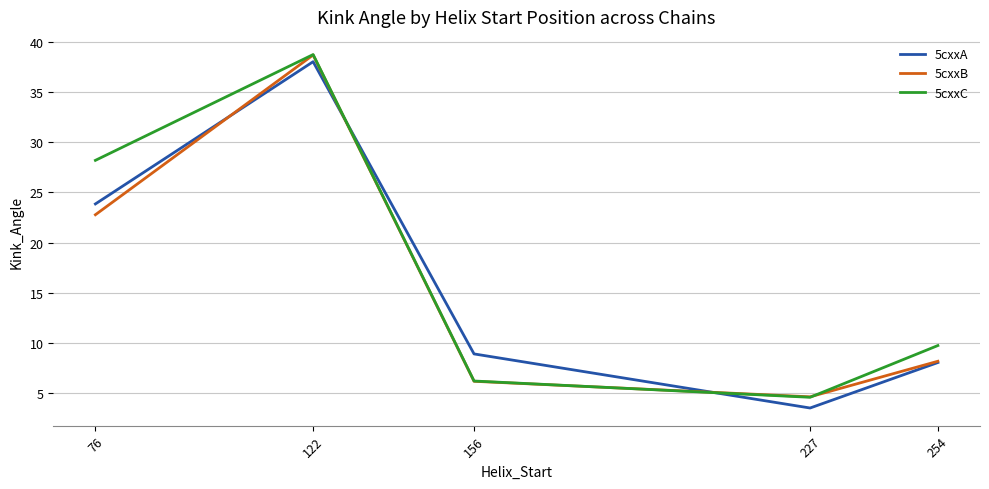

Reading left to right, what are all the values shown in this chart?

5cxxA: 23.9	38.1	8.9	3.5	8.0
5cxxB: 22.8	38.7	6.1	4.6	8.1
5cxxC: 28.2	38.8	6.2	4.6	9.7